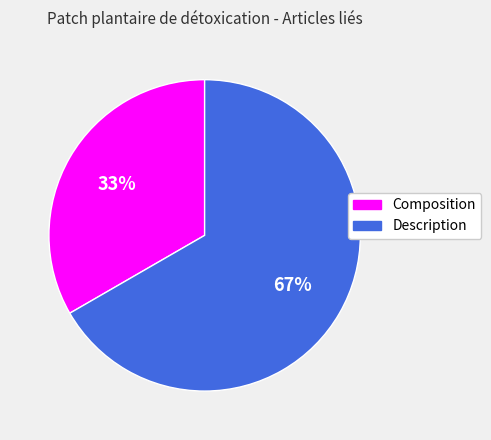

Do Description and Composition together represent more than half of the pie?

Yes